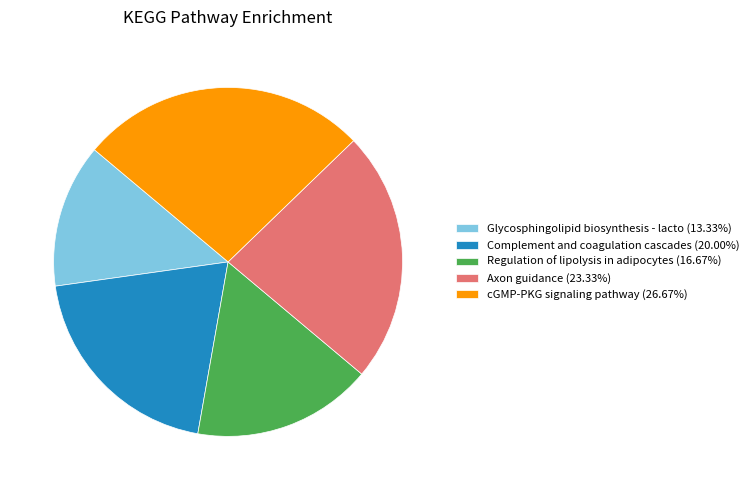

Does Complement and coagulation cascades (20.00%) account for over 50% of the chart?

No